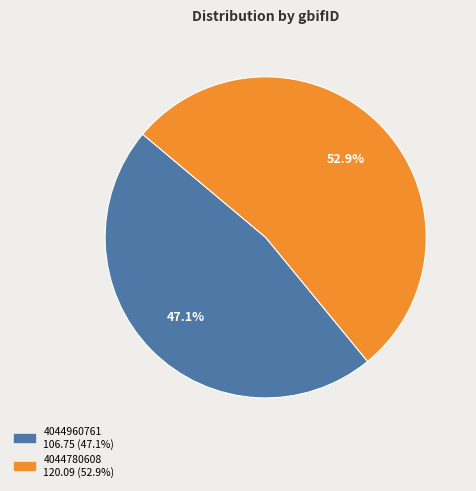

To the nearest percent, what percentage of the pie is 4044780608?

53%